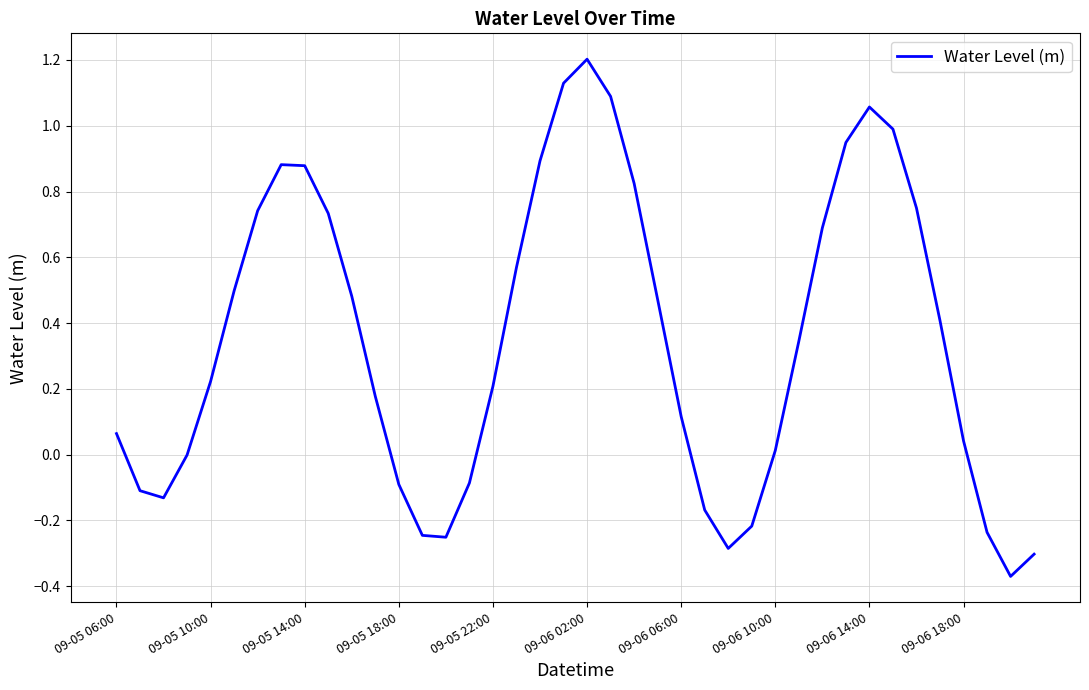

What is the difference between the maximum and minimum values?

1.6